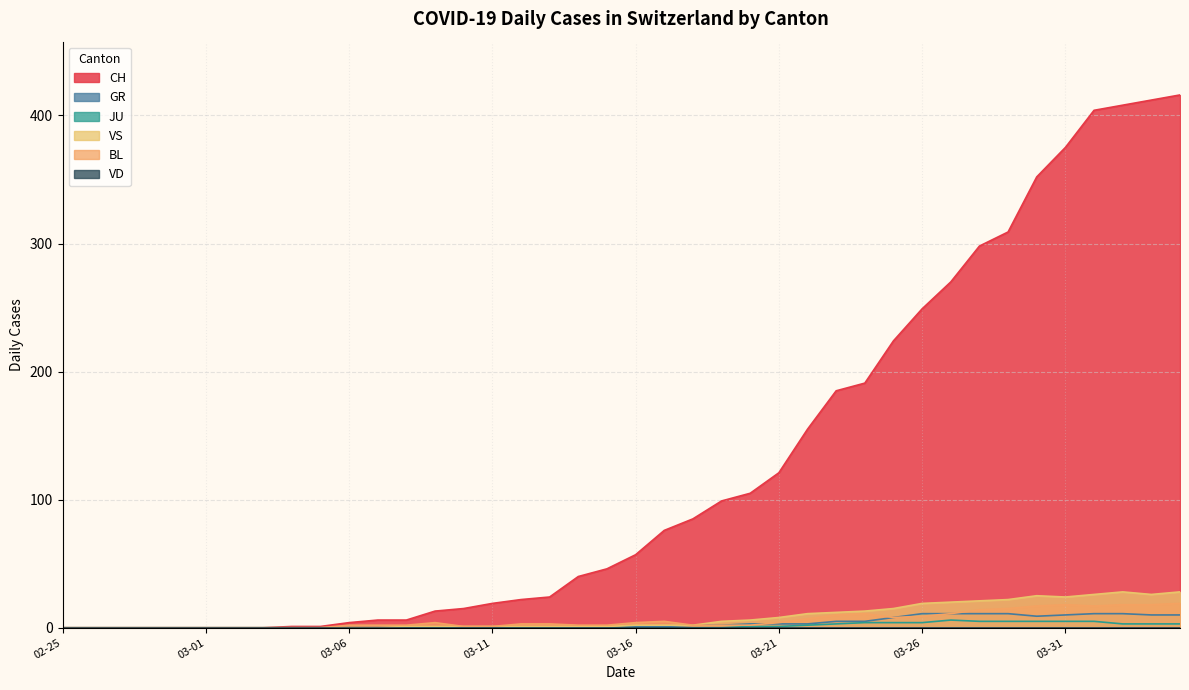

Which series has the largest total across all categories?

CH